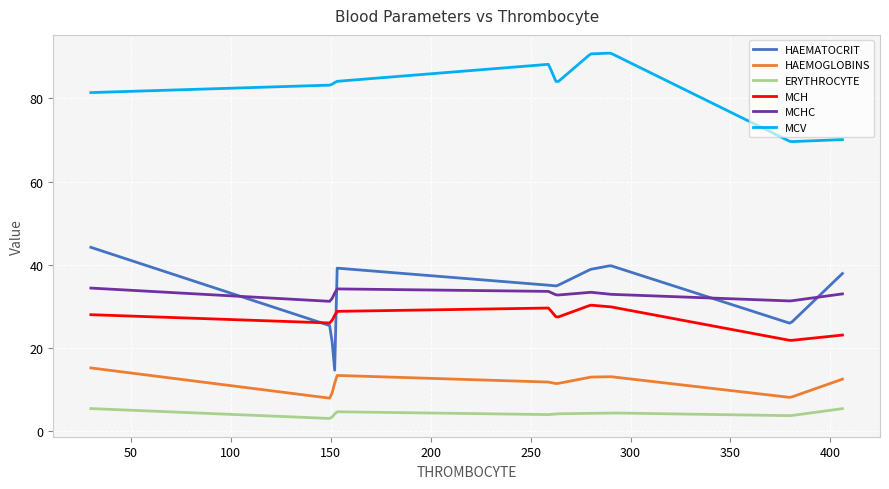

At how many categories does at least one series exceed 28?

300